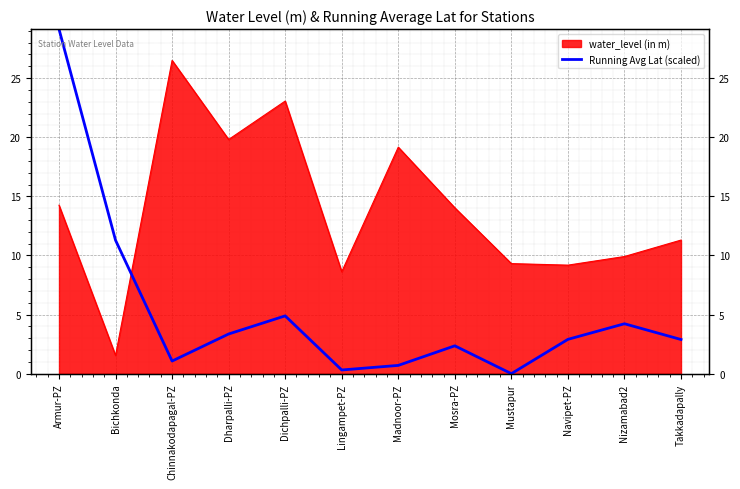

What is the greatest value displayed?

29.2